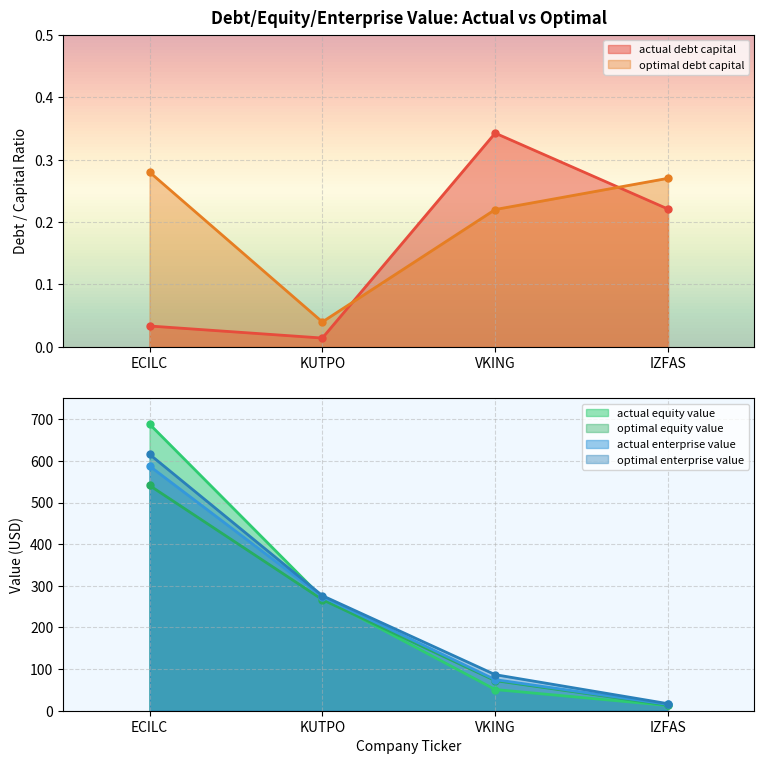

What is the spread (max minus min) of values at VKING?

86.4